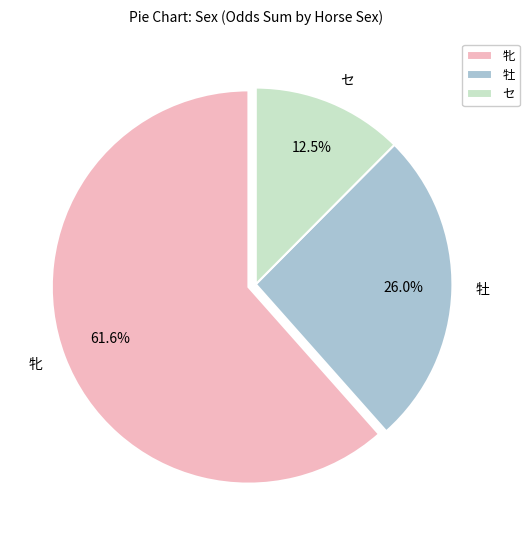

What percentage is NOT represented by 牡?

74.0%